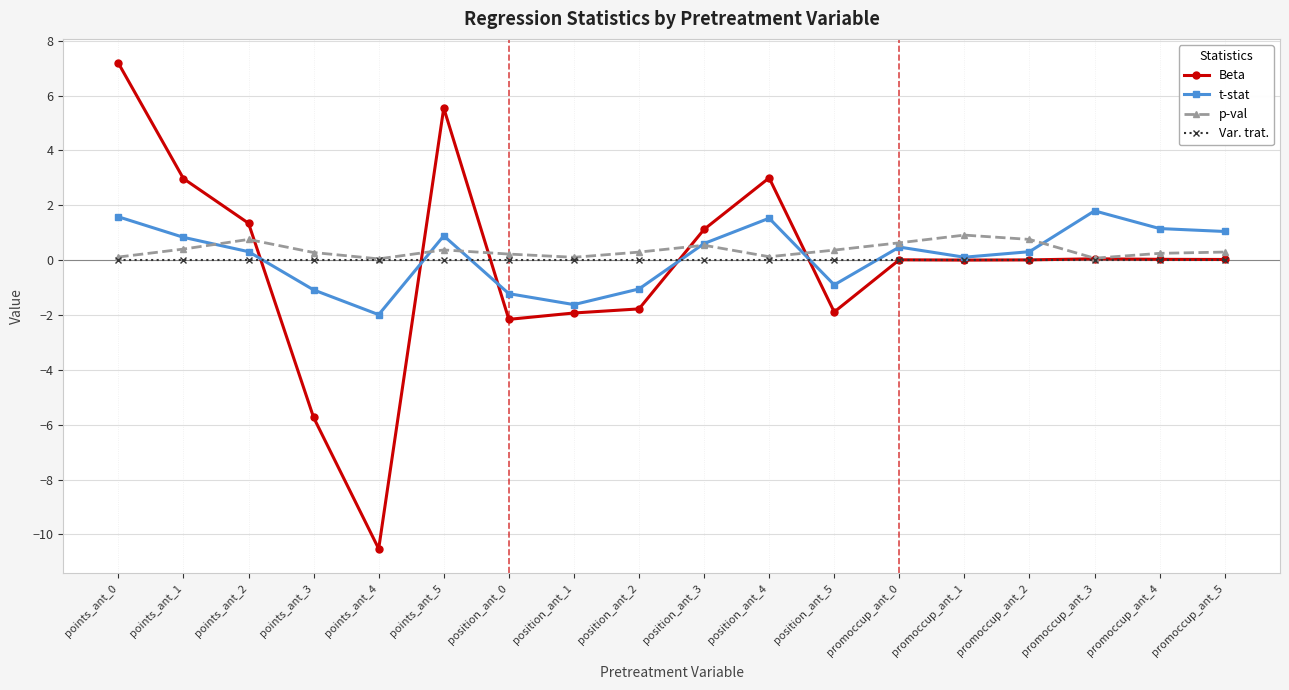

The t-stat series shows -1.2 at position_ant_0. True or false?

True